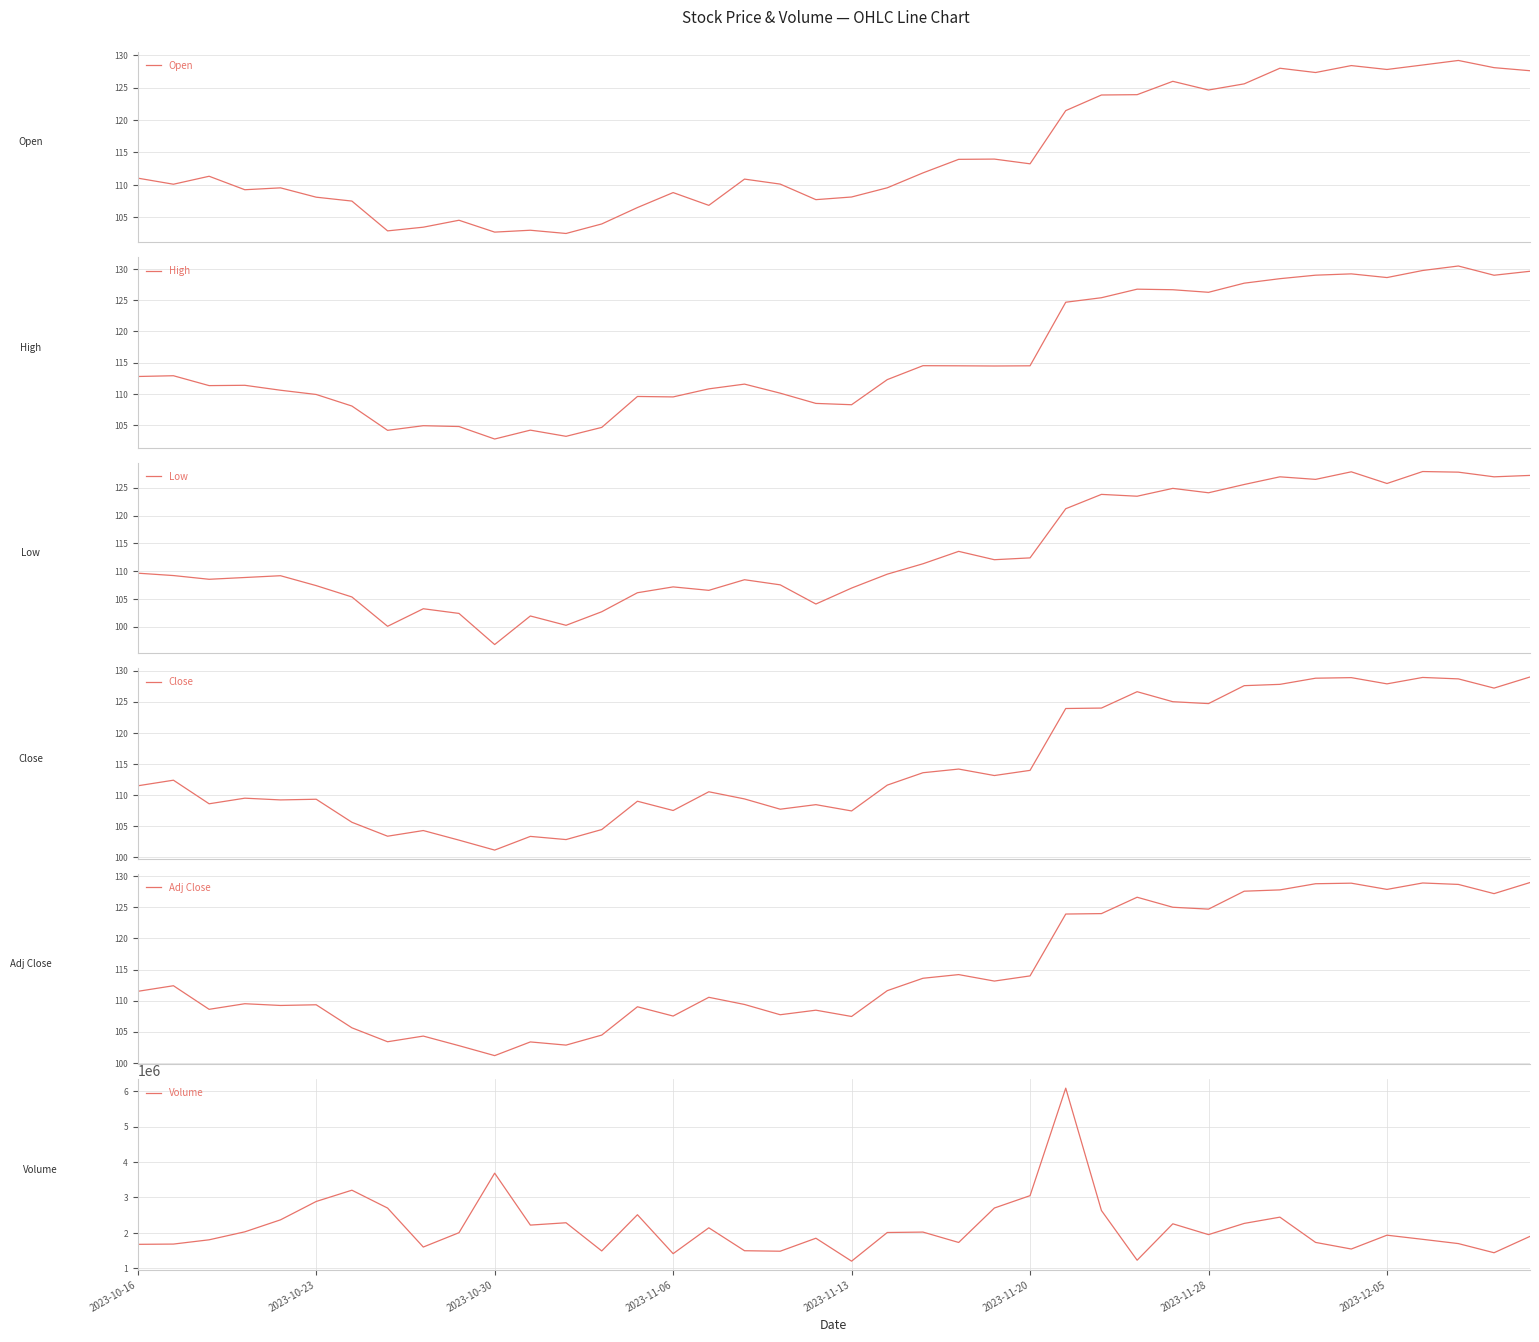

The Volume series shows 2284600.0 at 12. True or false?

True